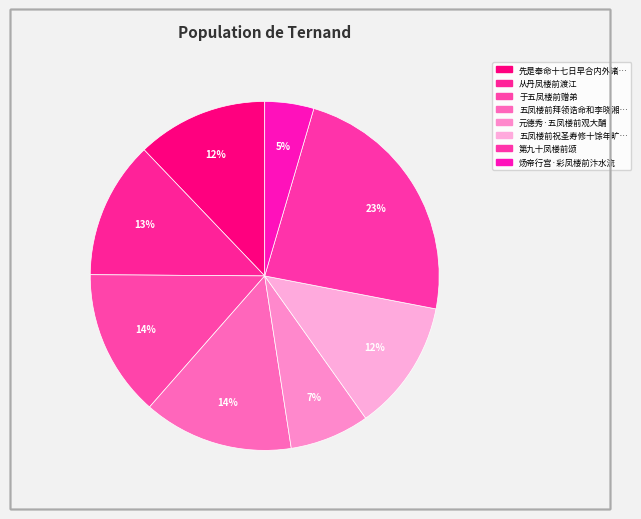

Count the number of slices in the pie.

8